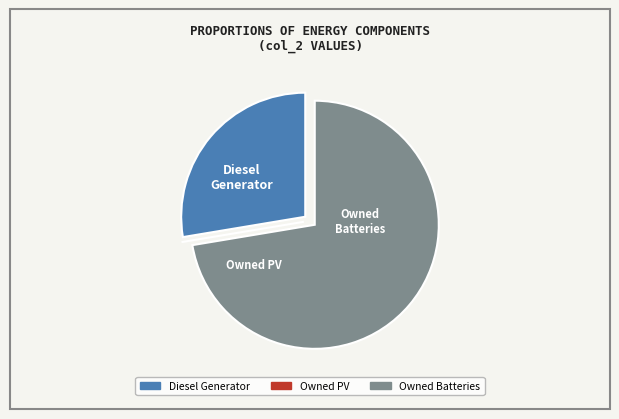

True or false: Diesel Generator accounts for 16% of the total.

False